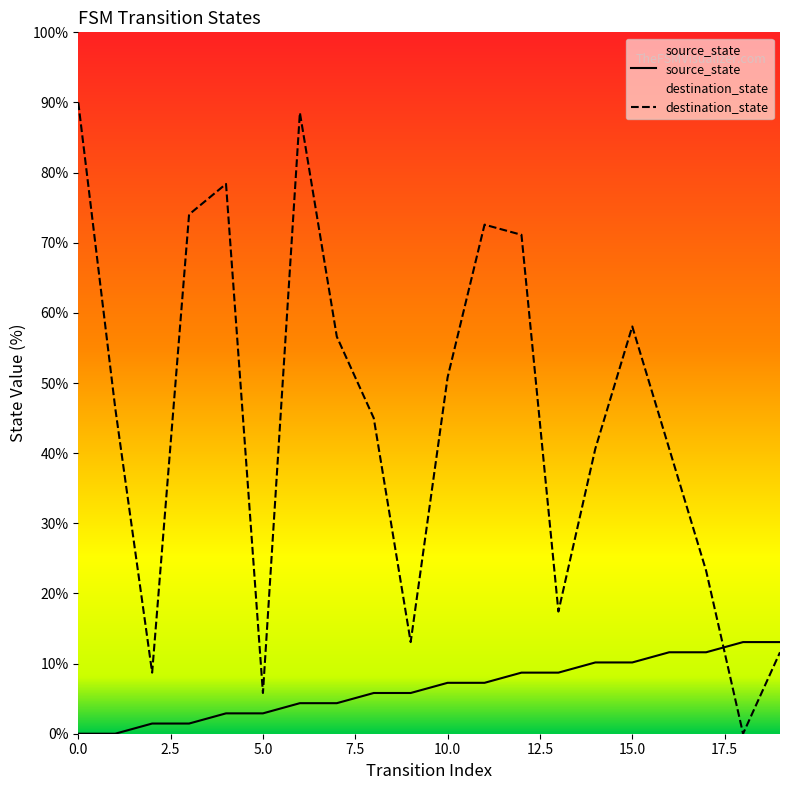

What are all the series names shown in the legend?

source_state, destination_state